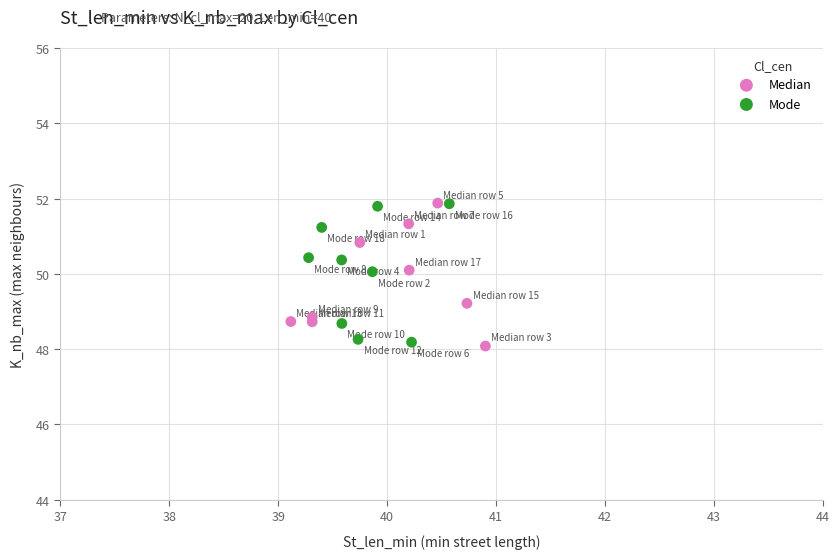

Which series reaches the minimum Y coordinate?

Median